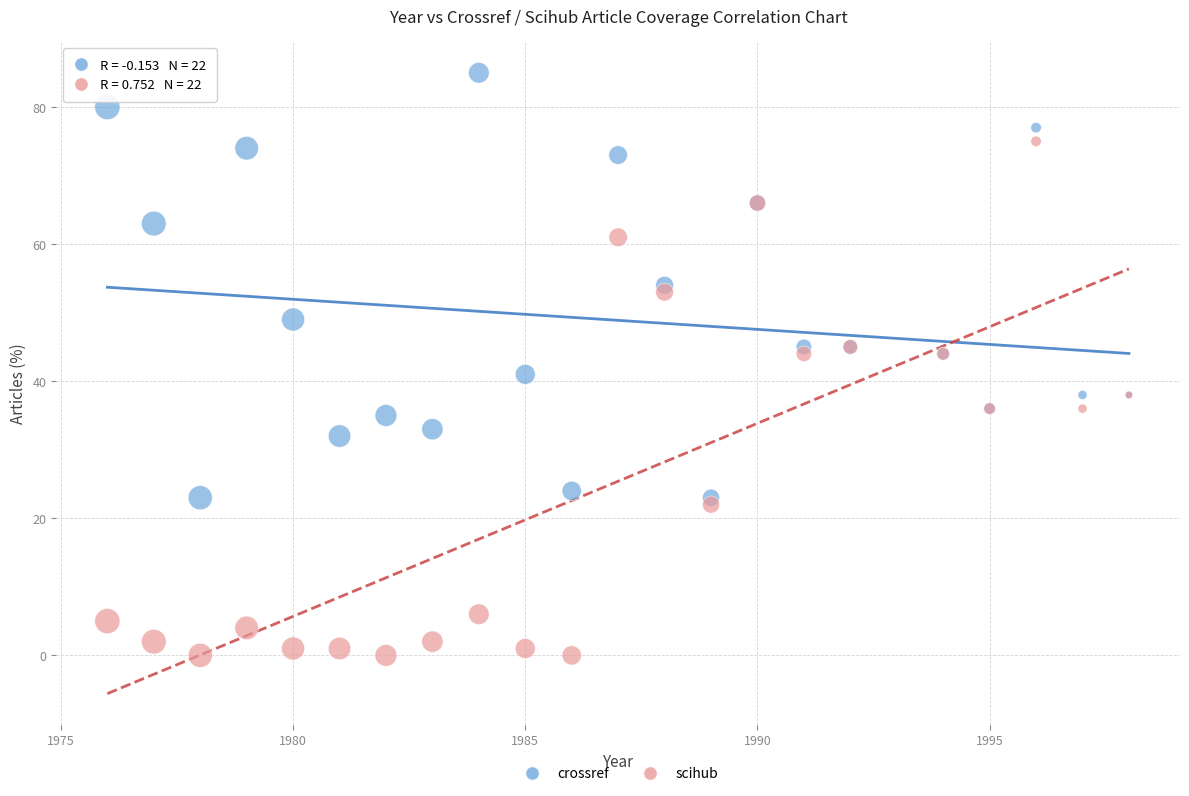

What are all the series names shown in the legend?

crossref, scihub